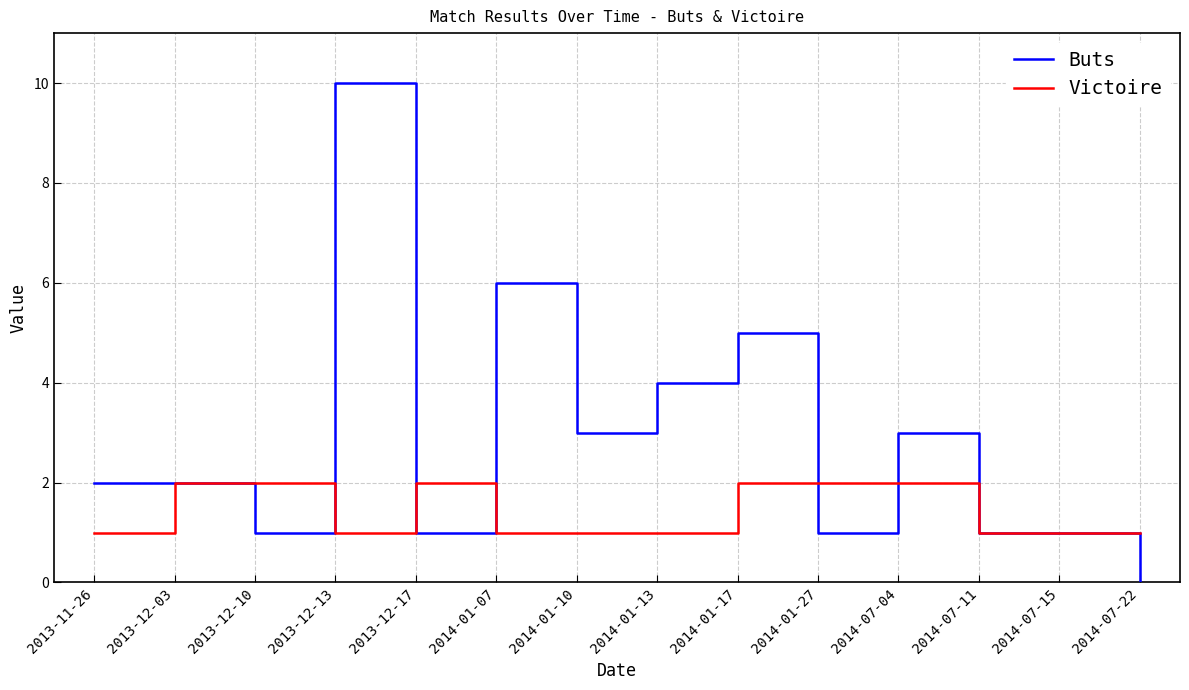

List the series in order of their peak value, highest first.

Buts, Victoire